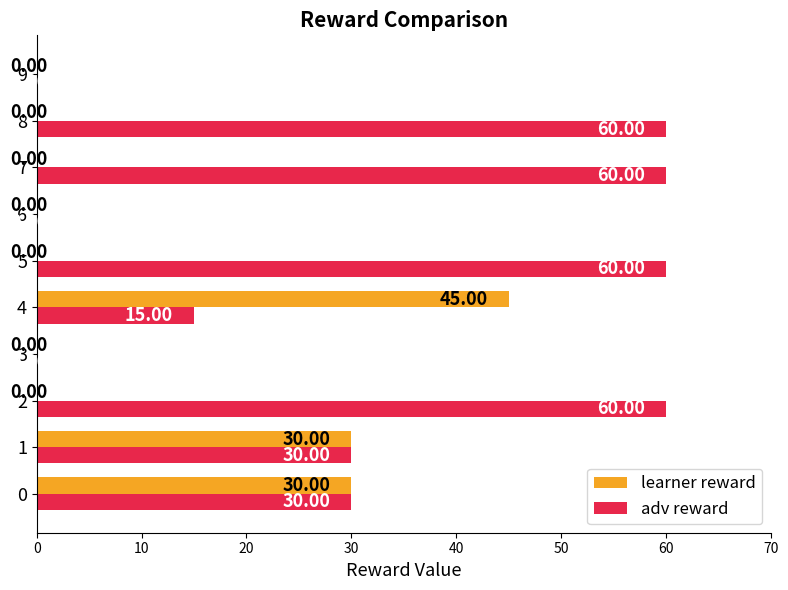

What is the sum of the adv reward values at 9 and 7?

60